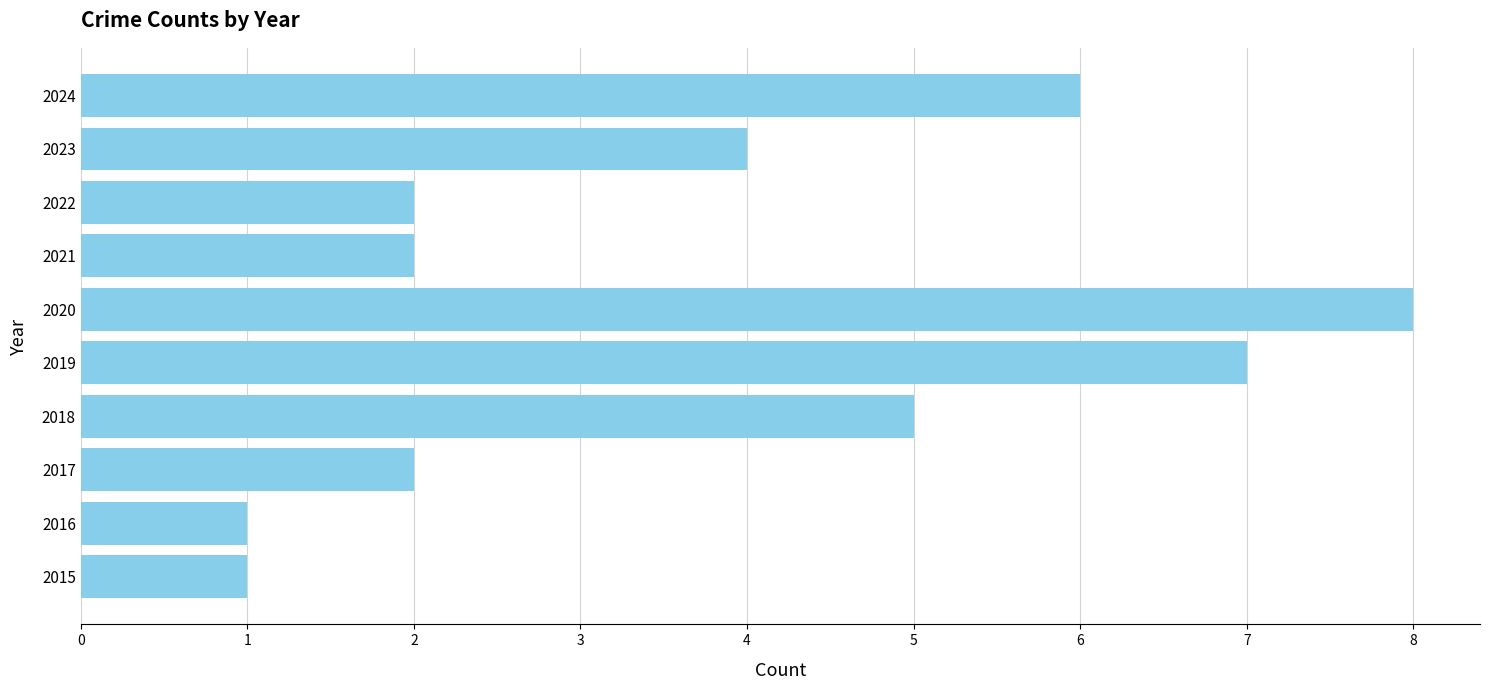

What is the difference between the second highest and second lowest values?

6